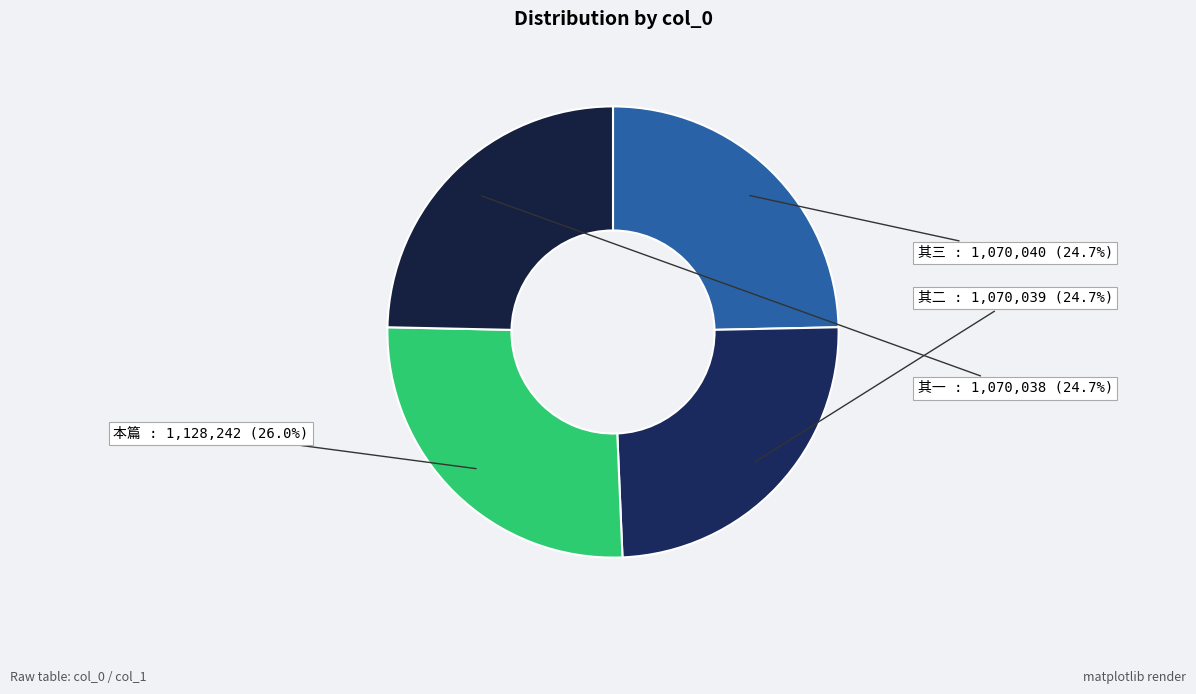

Is there a majority slice in this chart?

No